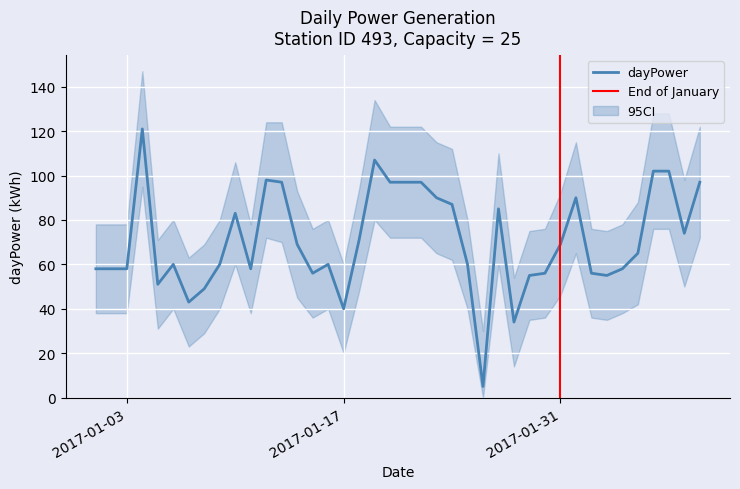

True or false: ci_upper and ci_lower cross at least once.

False